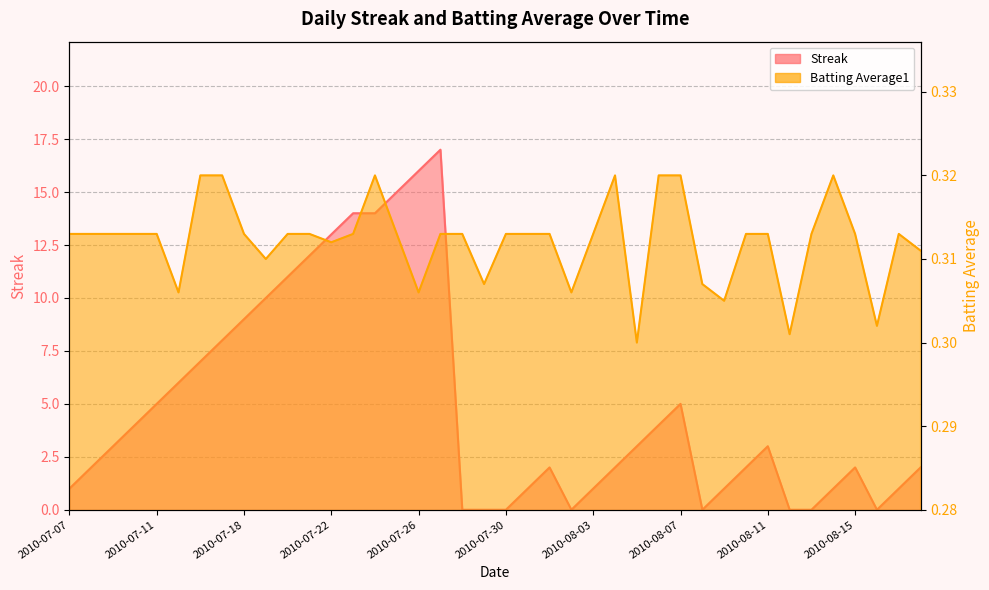

Between 2010-07-30 and 2010-08-04, which series saw the biggest shift?

Streak